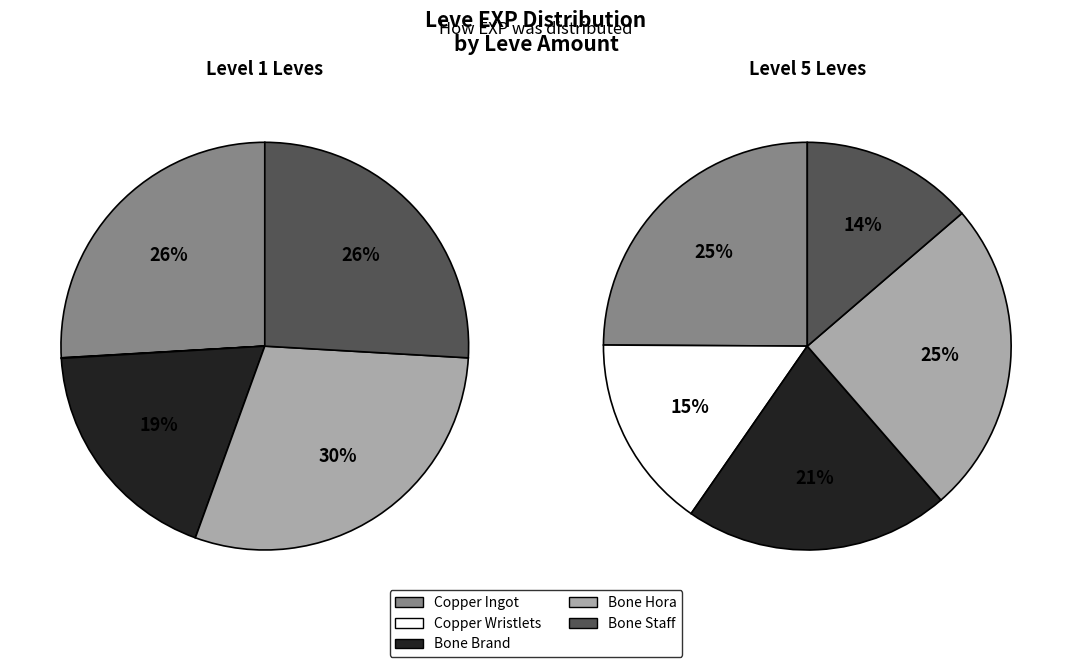

The 4 slice represents 26% of the pie. True or false?

True